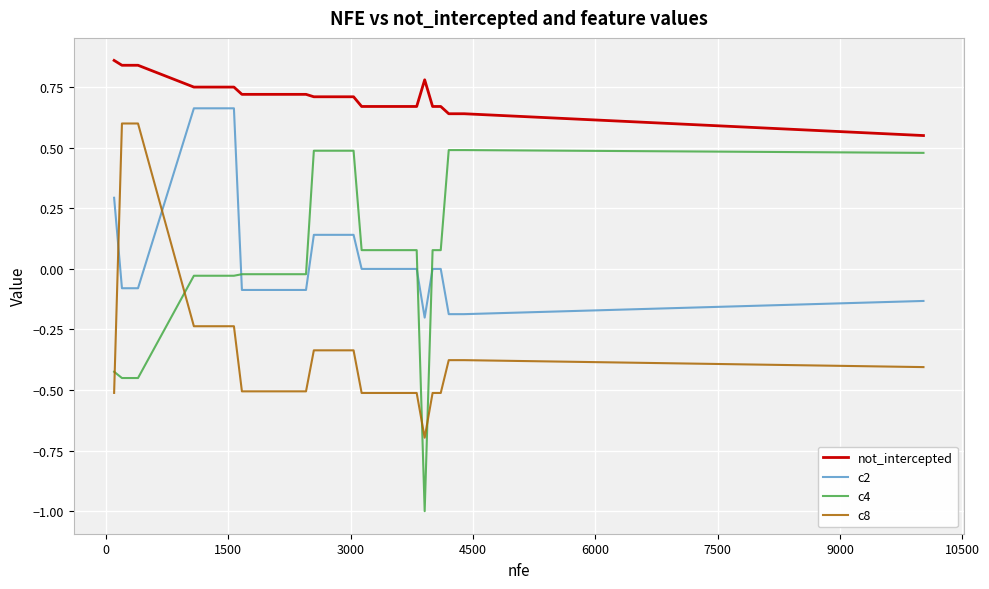

What is the lowest value of the c4 series?

-1.0